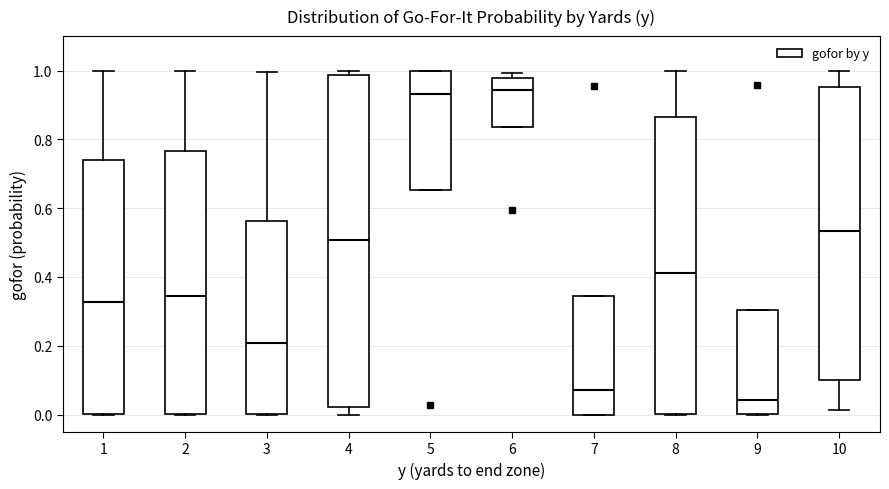

Where does the upper whisker of the box at x = 1 end on the y-axis? The values are not printed on the chart, so give them approximately, as read against the axis.

1.00